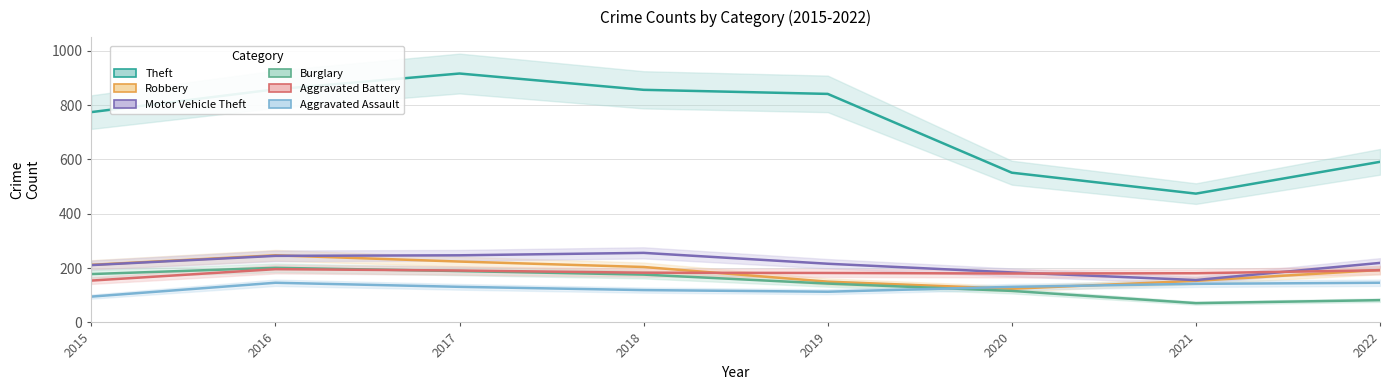

True or false: Motor Vehicle Theft has more than 0 points higher than both neighbors.

True